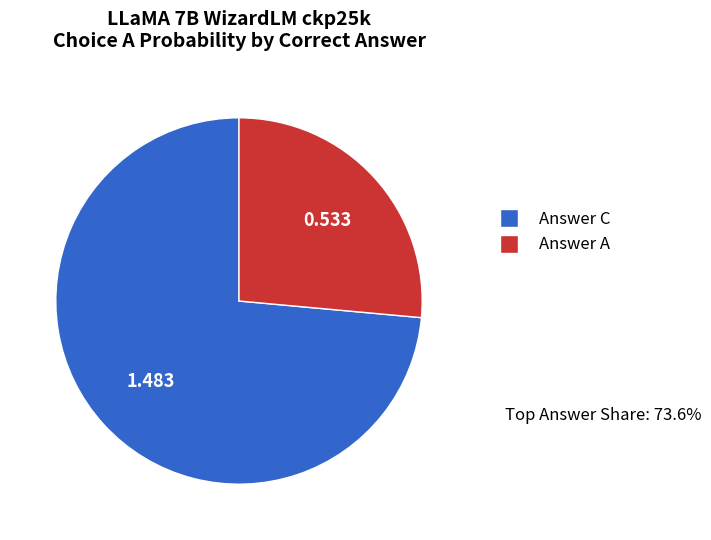

Is there a majority slice in this chart?

Yes